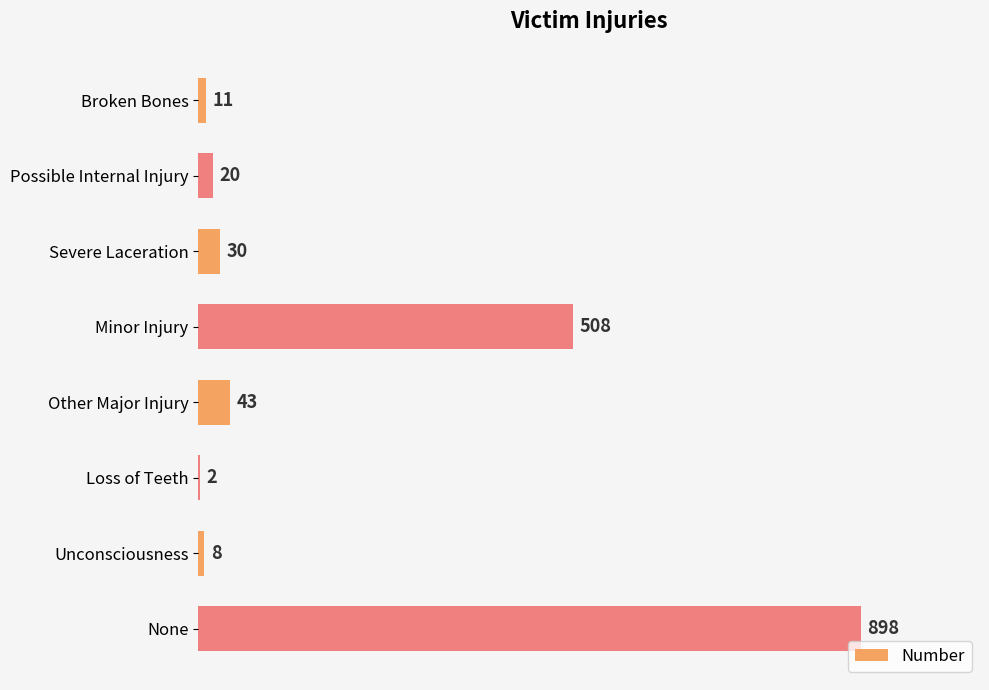

What is the change in value from Severe Laceration to None?

+868